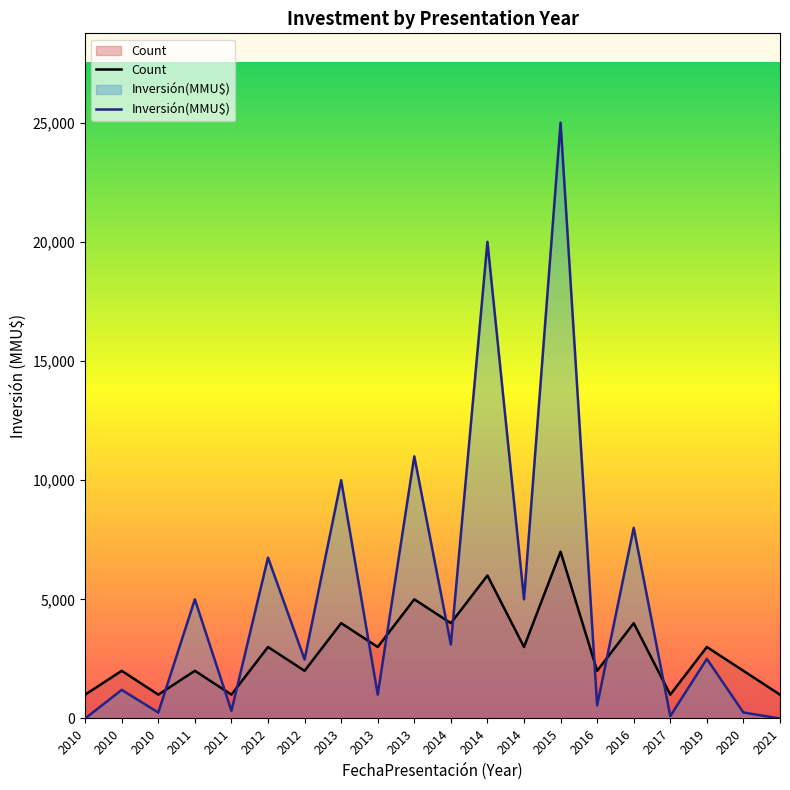

At how many categories does at least one series exceed 5781?

6